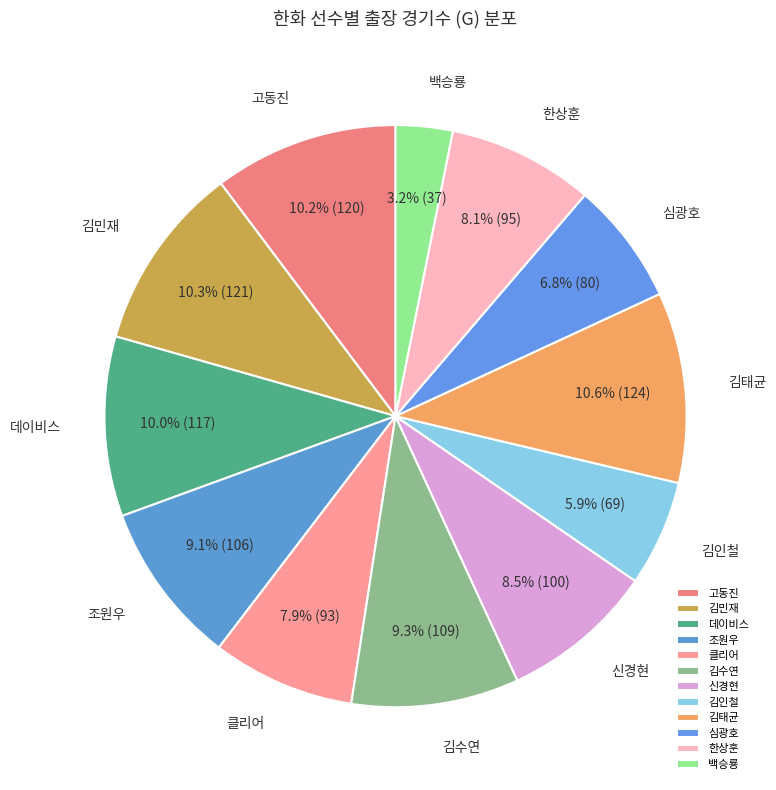

To the nearest percent, what is the average slice percentage?

8%